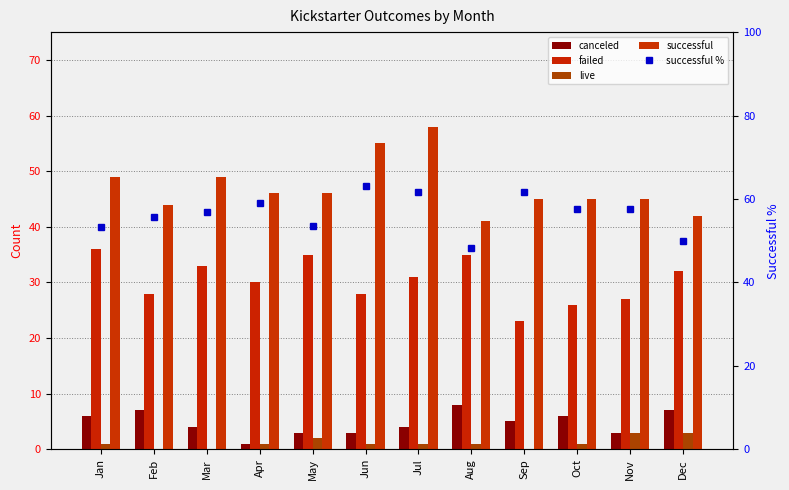

What is the difference between the maximum and second lowest values in the successful series?

16.0